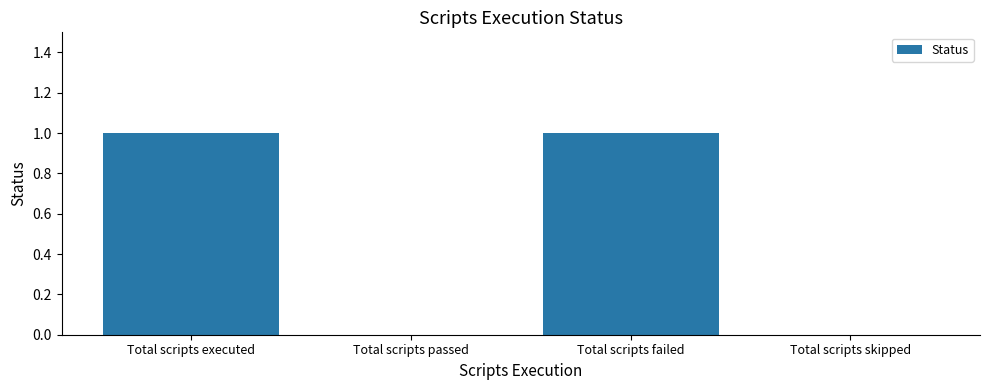

Reading right to left, extract all data points from this chart.

Total scripts skipped=0	Total scripts failed=1	Total scripts passed=0	Total scripts executed=1